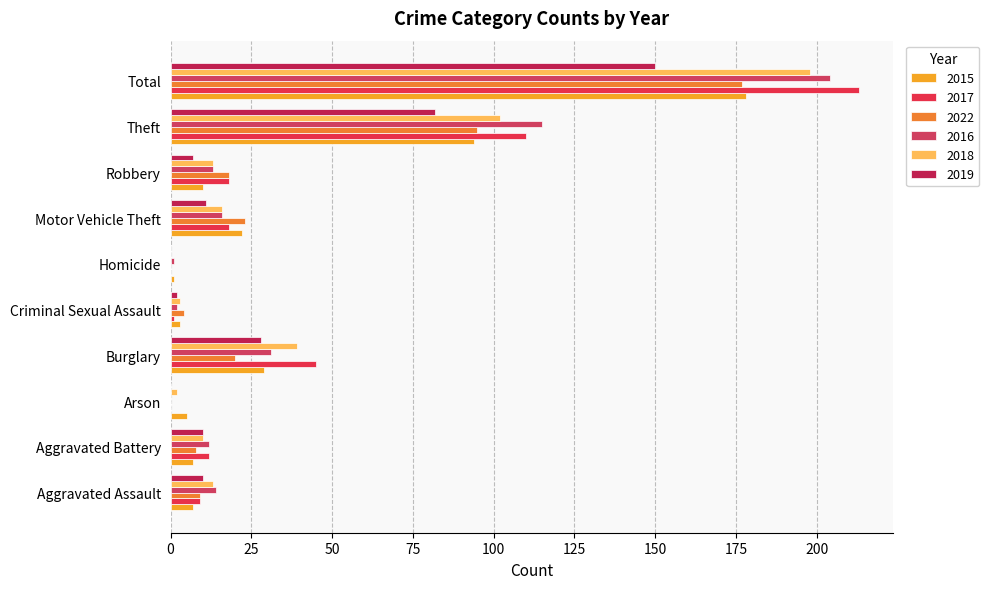

At which label does 2017 first exceed 18?

Burglary